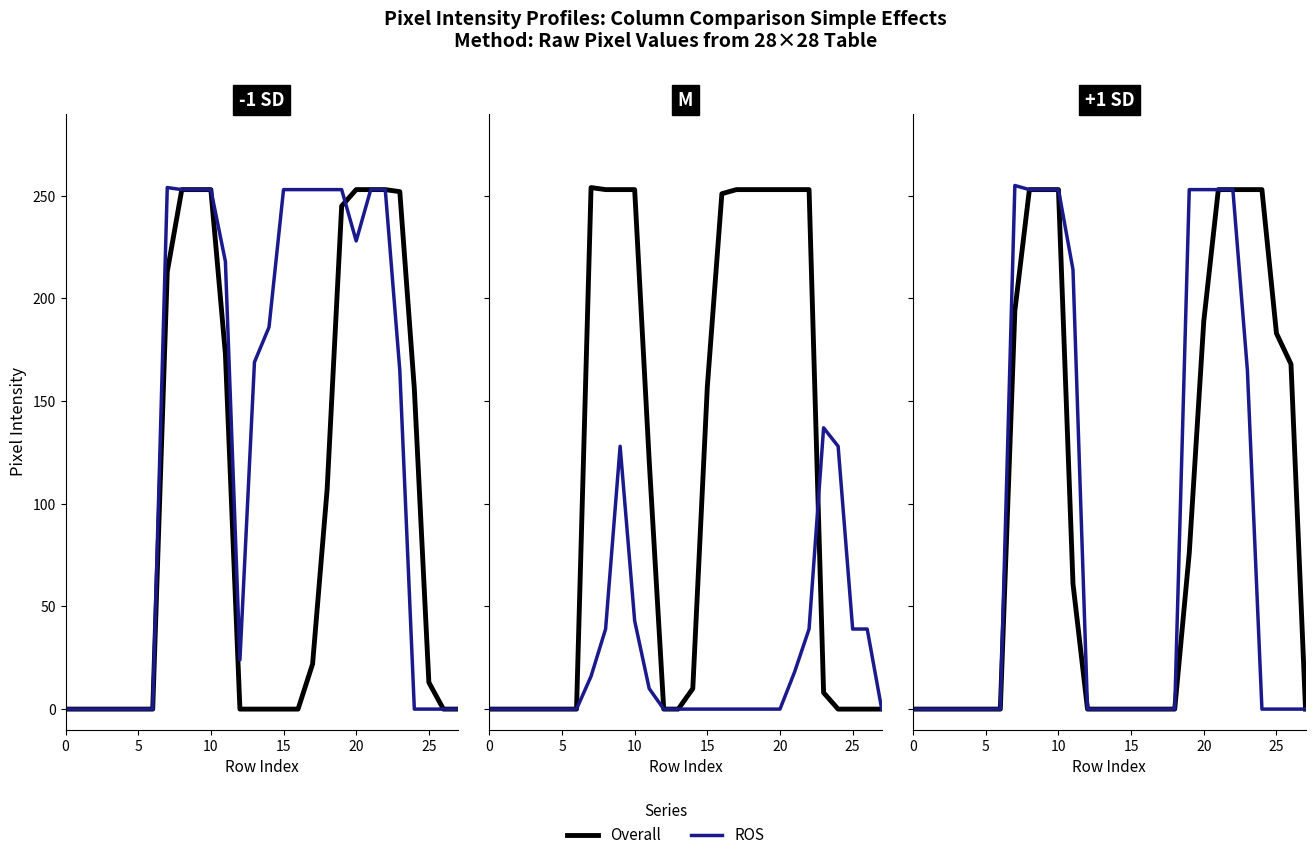

How many lines are shown in the chart?

2